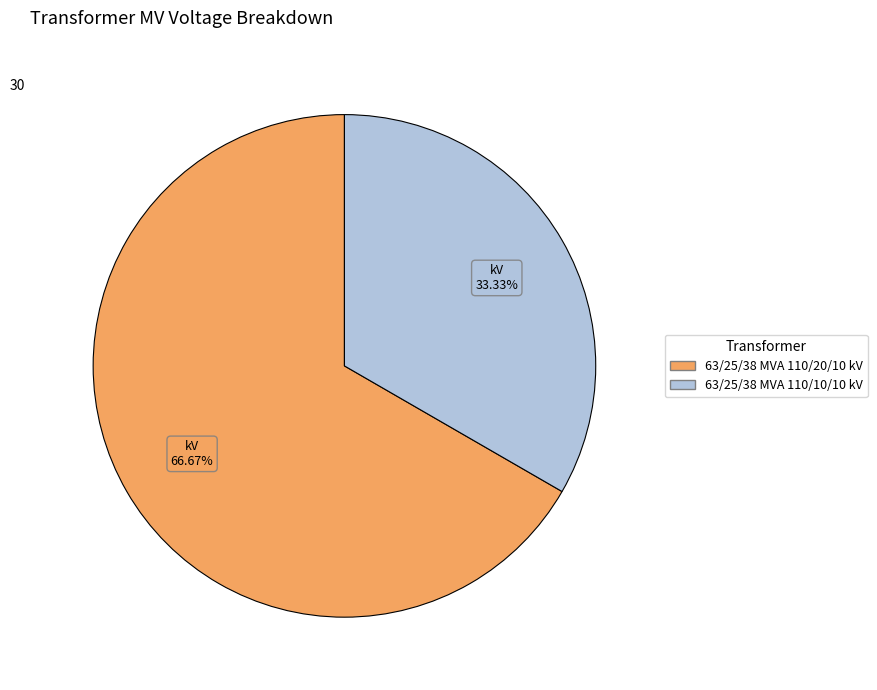

What percentage is the 63/25/38 MVA 110/20/10 kV slice, to the nearest percent?

67%